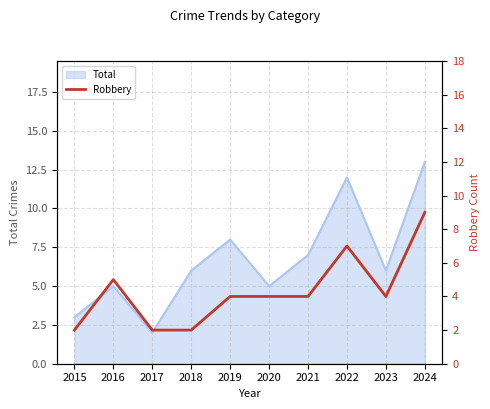

Reading left to right, what are all the values shown in this chart?

2	5	2	2	4	4	4	7	4	9